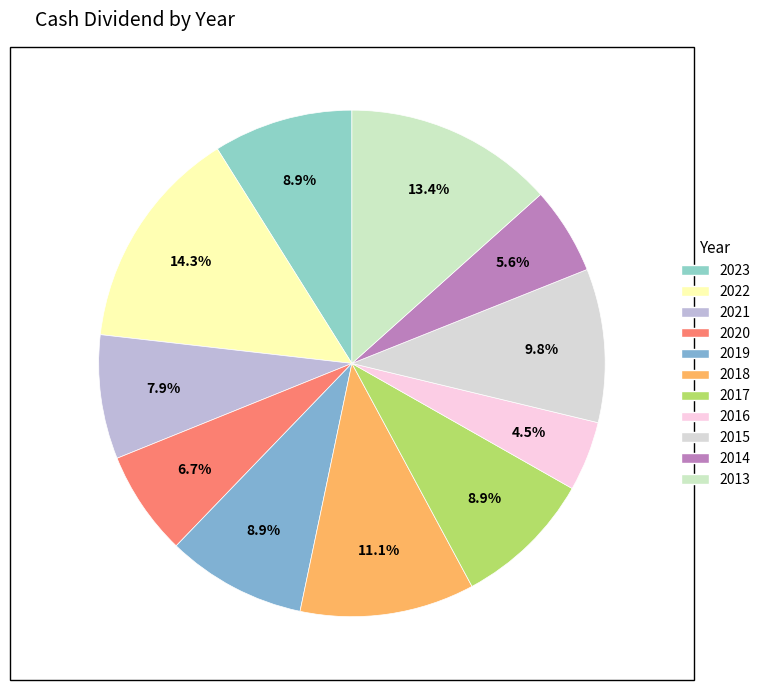

Does any single category account for the majority?

No